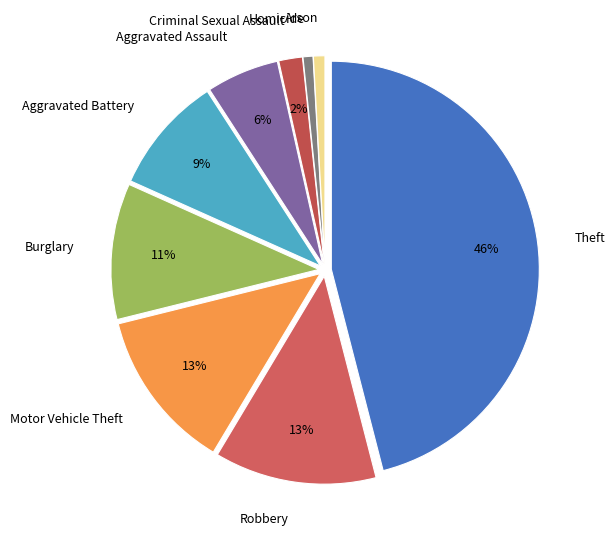

Do Aggravated Battery and Burglary together represent more than half of the pie?

No